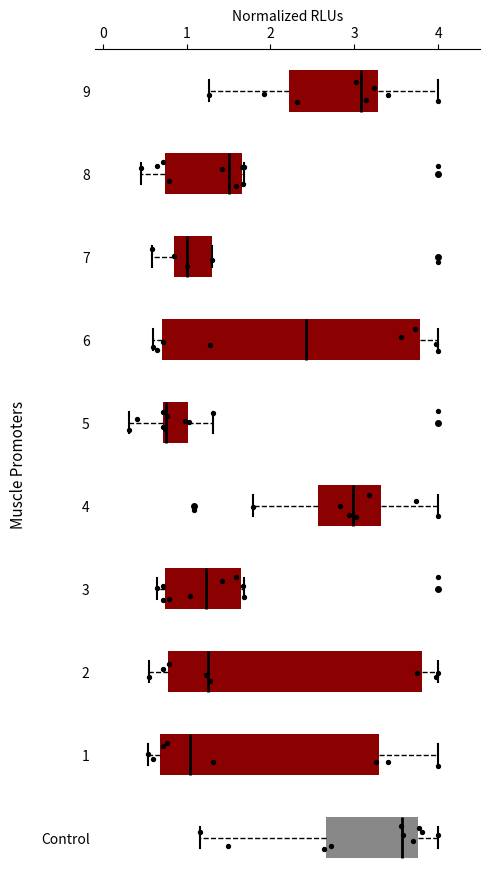

Reading bottom to top, transcribe this box plot: for each box, give where its median line is, the range the box spans, and where its two whiskers end, as read against the x-axis. The values are not printed on the chart, so give them approximately, as read against the axis.

Control: median 3.6, box 2.7 to 3.8, whiskers 1.2 to 4.0
1: median 1.0, box 0.7 to 3.3, whiskers 0.5 to 4.0
2: median 1.3, box 0.8 to 3.8, whiskers 0.5 to 4.0
3: median 1.2, box 0.7 to 1.6, whiskers 0.6 to 1.7
4: median 3.0, box 2.6 to 3.3, whiskers 1.8 to 4.0
5: median 0.8, box 0.7 to 1.0, whiskers 0.3 to 1.3
6: median 2.4, box 0.7 to 3.8, whiskers 0.6 to 4.0
7: median 1.0, box 0.8 to 1.3, whiskers 0.6 to 1.3
8: median 1.5, box 0.7 to 1.7, whiskers 0.5 to 1.7
9: median 3.1, box 2.2 to 3.3, whiskers 1.3 to 4.0